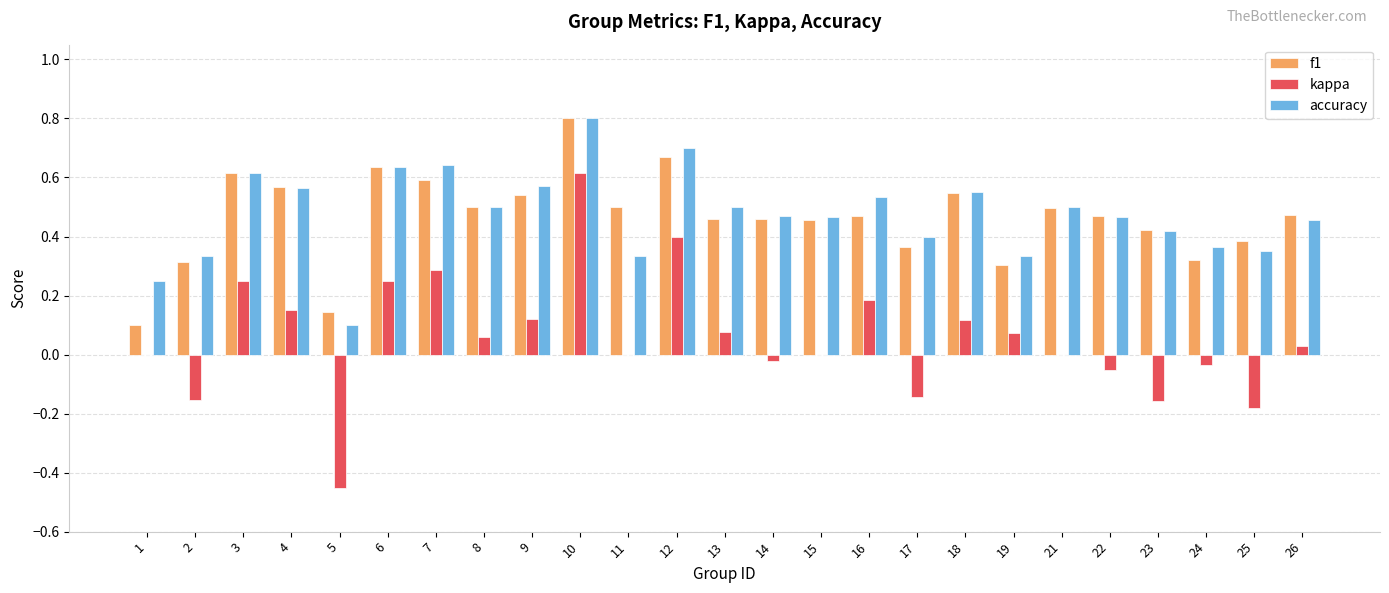

Which series changed the most between 4 and 21?

kappa